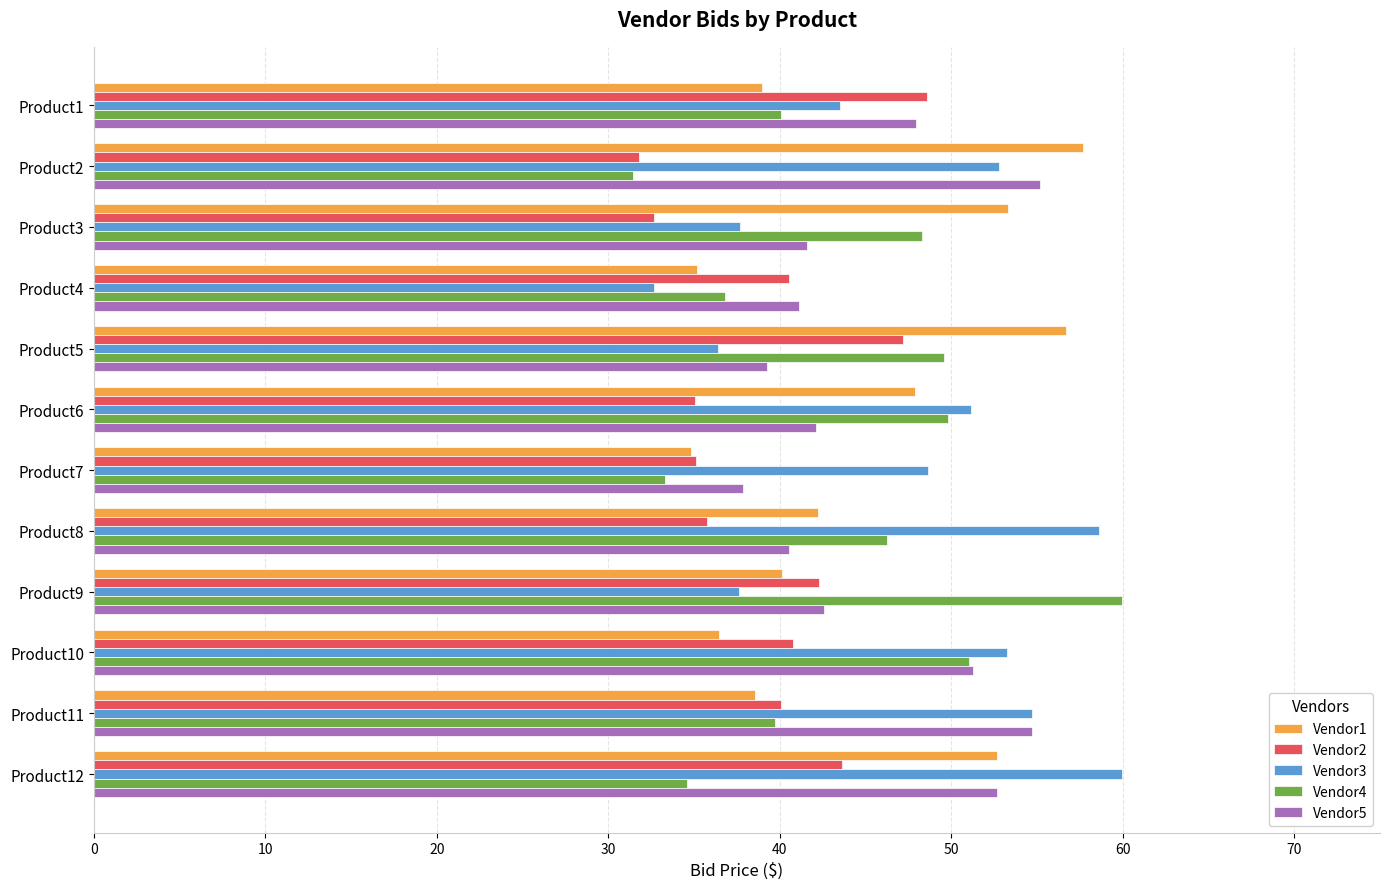

What is the average value of the Vendor1 series?

44.6